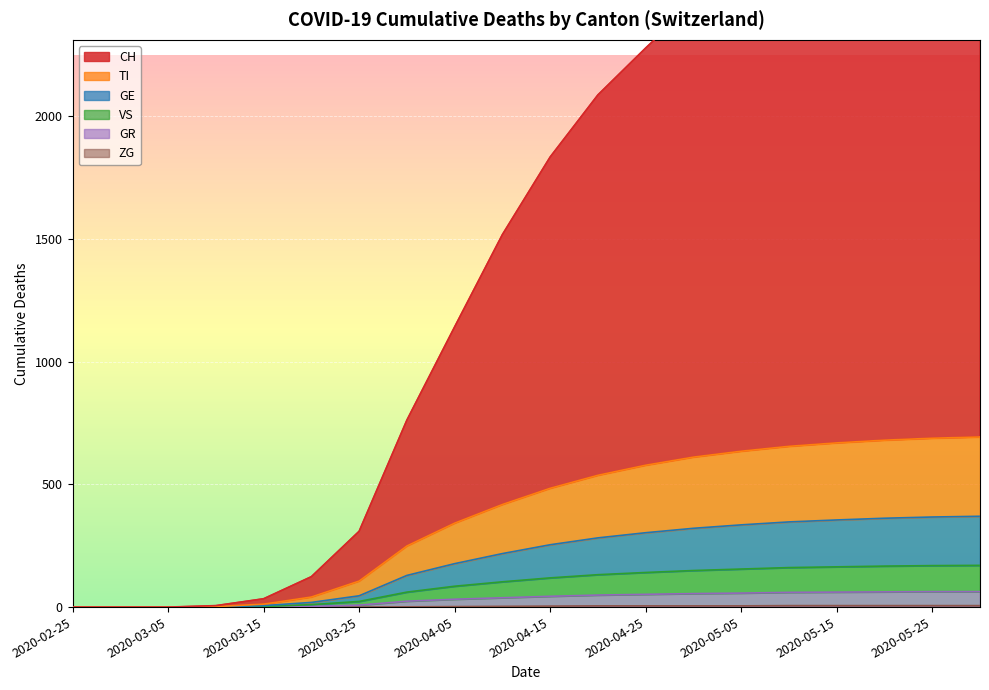

True or false: ZG and GE cross at least once.

False